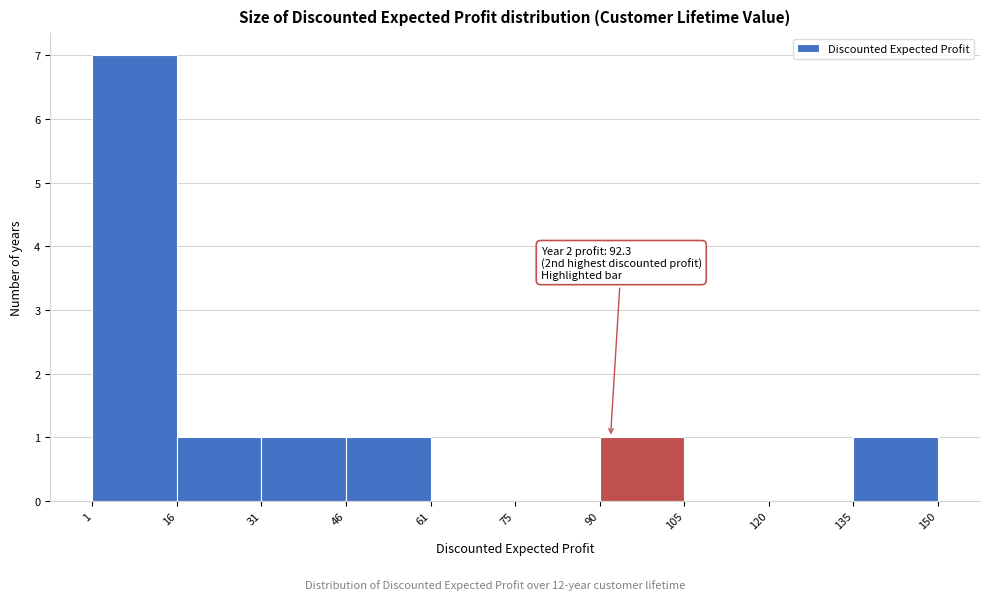

Over which range of the x-axis is the bar tallest?

1 to 16